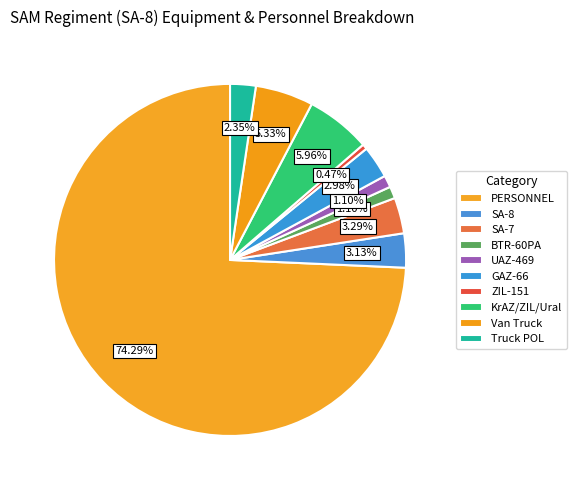

Count the number of slices in the pie.

10